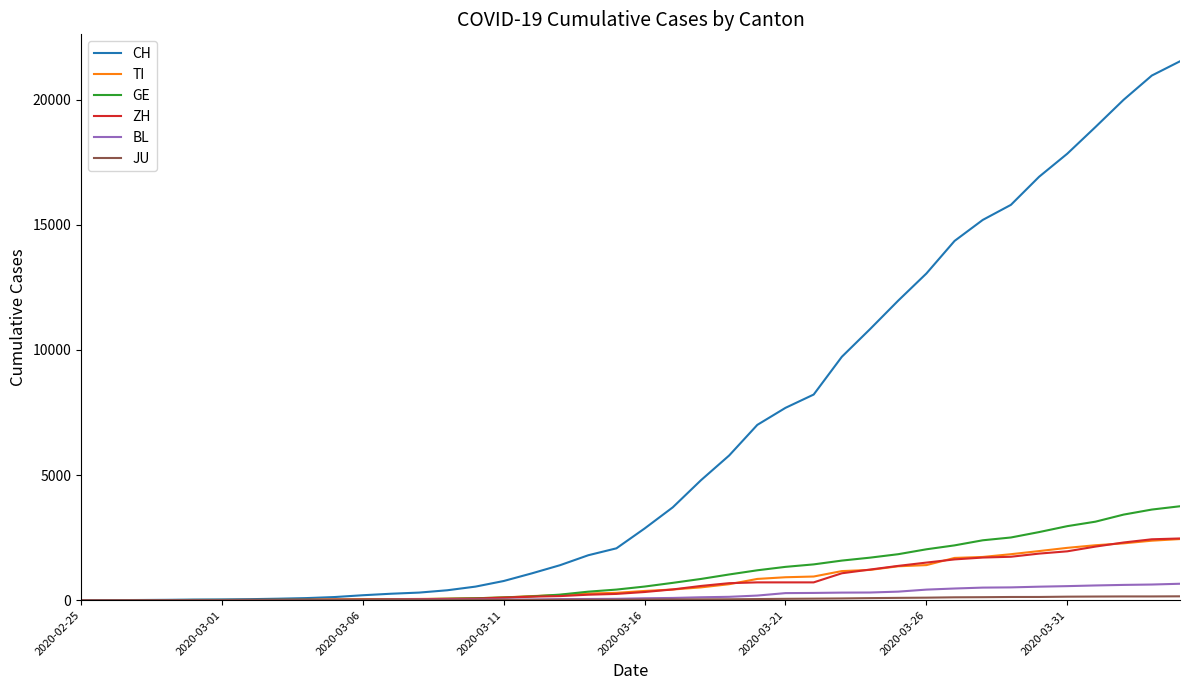

Which series has the widest spread of values?

CH